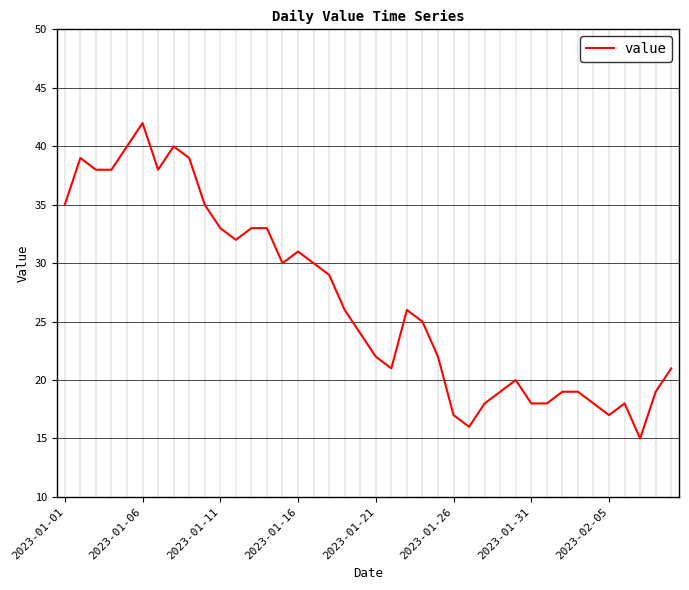

What is the smallest value displayed?

15